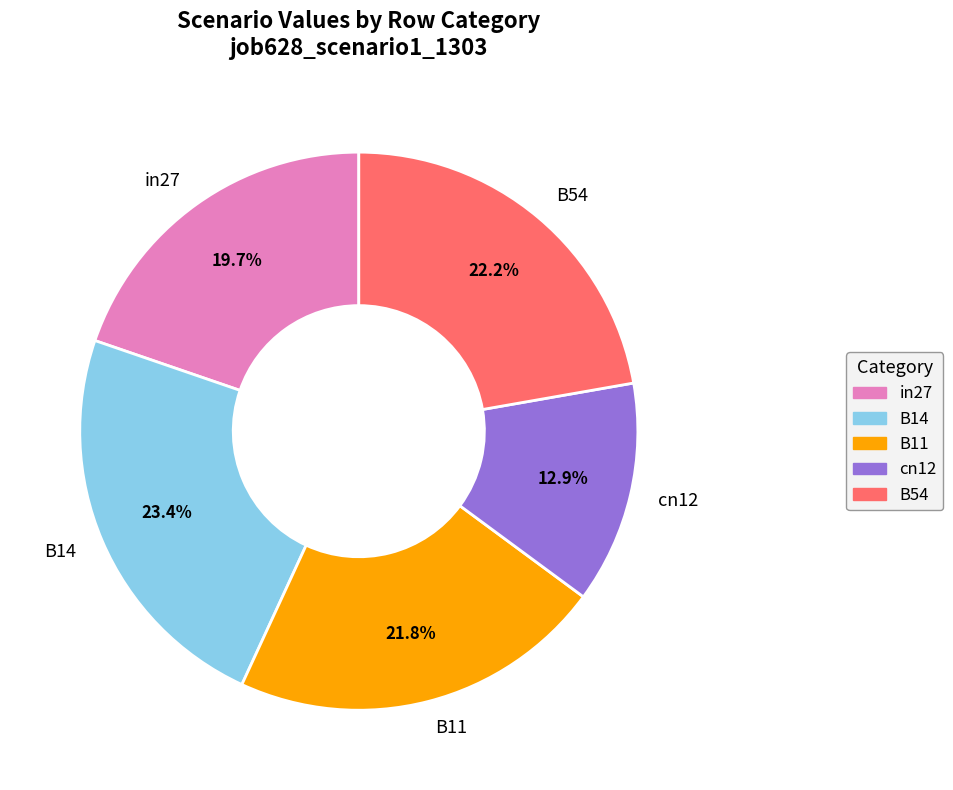

How much of the chart is everything except B54?

77.8%